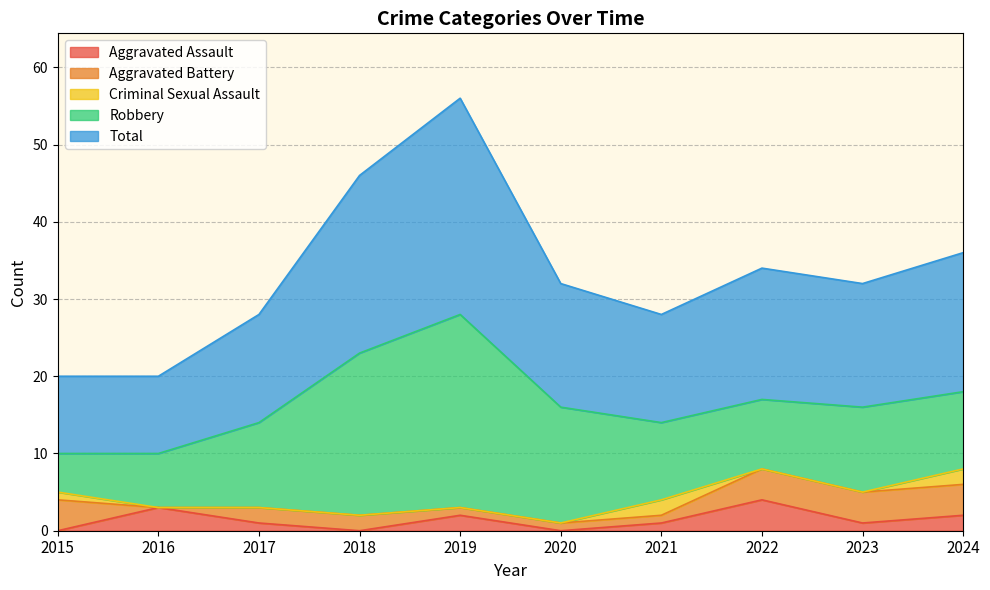

What is the difference between the Aggravated Battery values at 2017 and 2022?

2